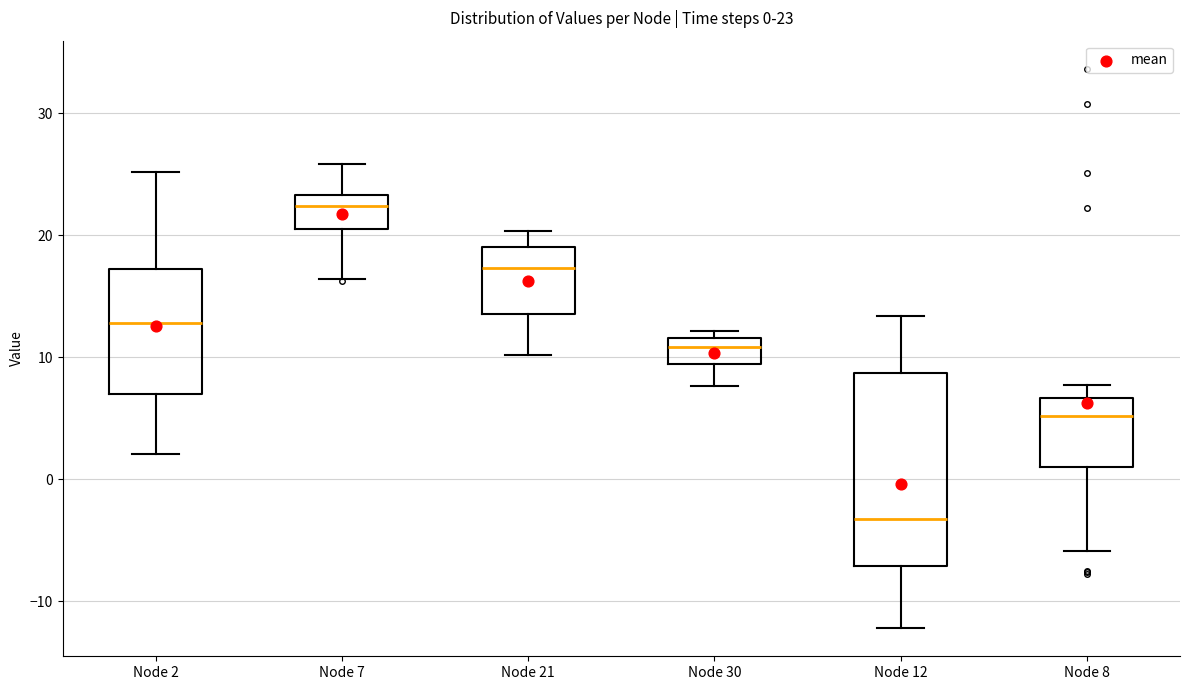

Which box has the highest median line?

Node 7